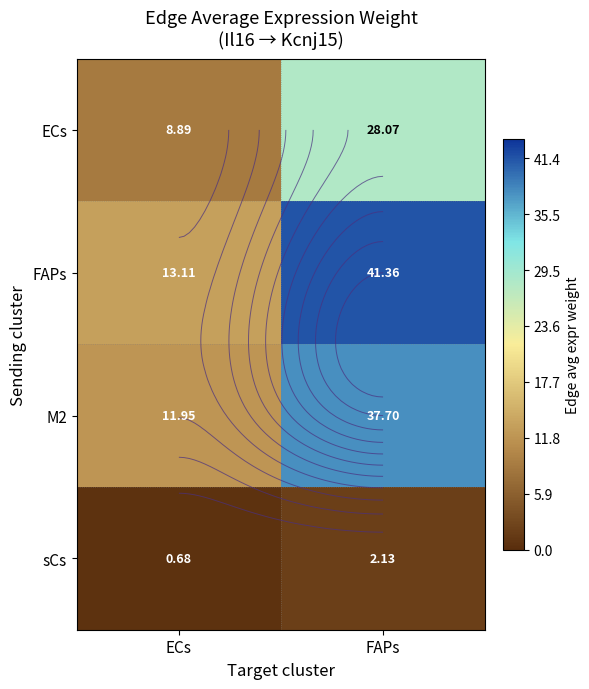

What is the difference between the maximum and minimum values in the sCs series?

1.5